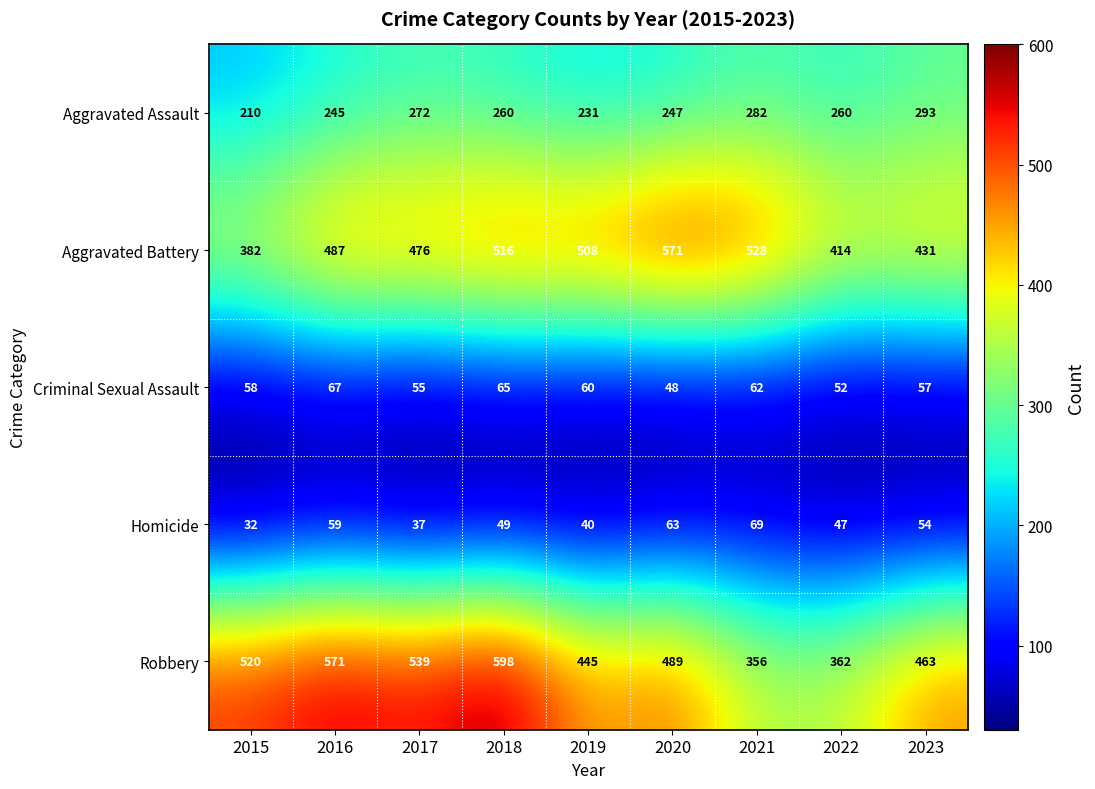

The value of Robbery at 2020 is 179. True or false?

False